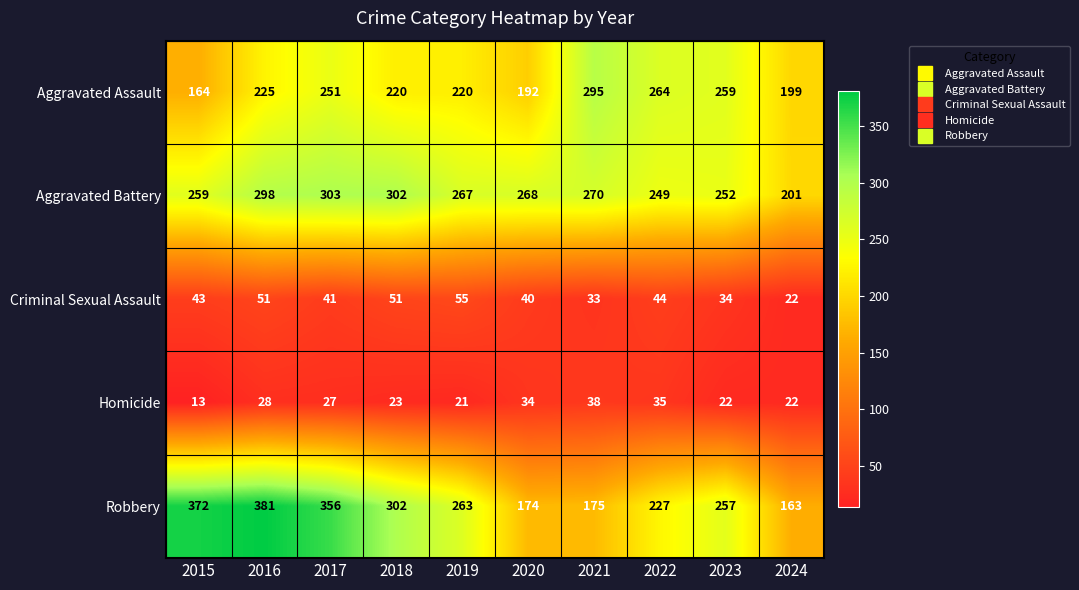

The value of Homicide at 2018 is 23. True or false?

True